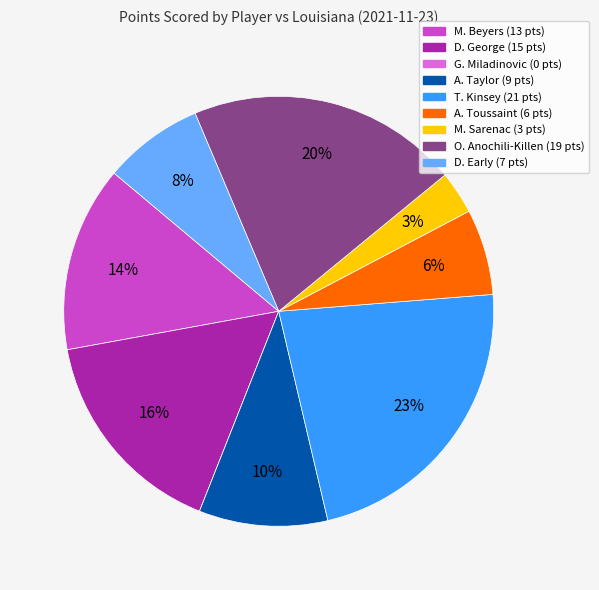

Is it true that D. Early is 1% of the pie?

False